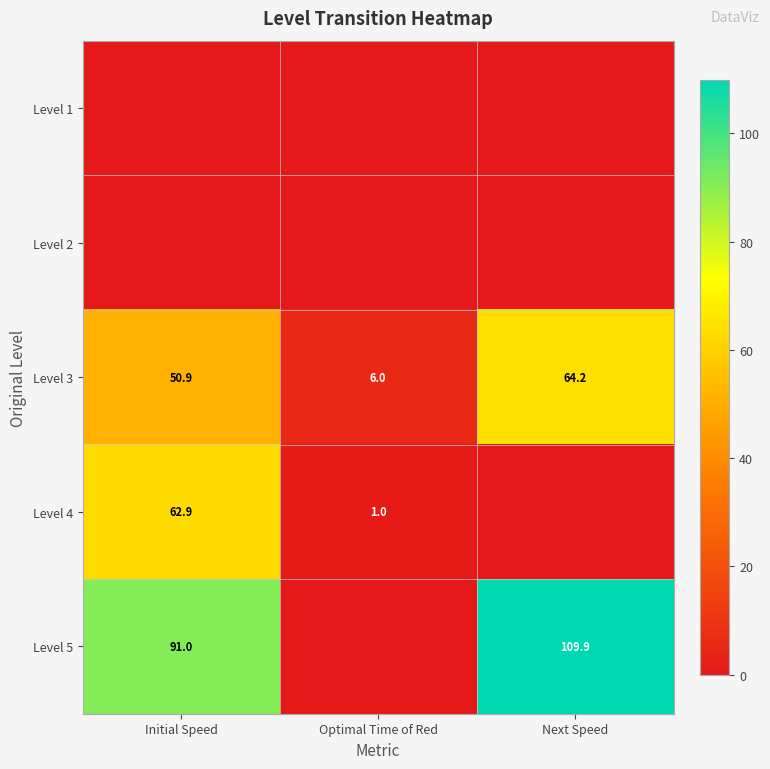

Where is Level 3 nearest to the value 35?

Initial Speed